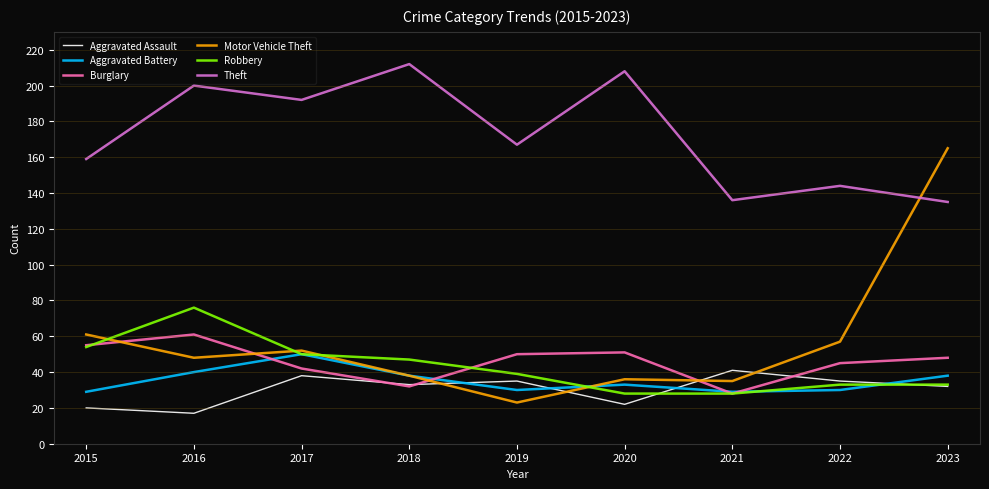

How many intersections are there between Robbery and Motor Vehicle Theft?

4